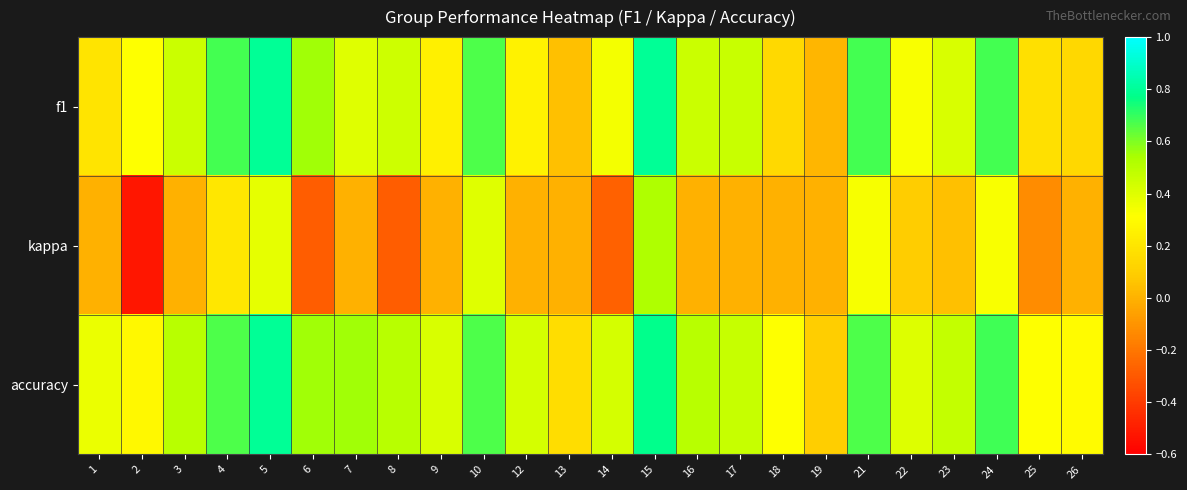

Which category has the highest value across all series?

5